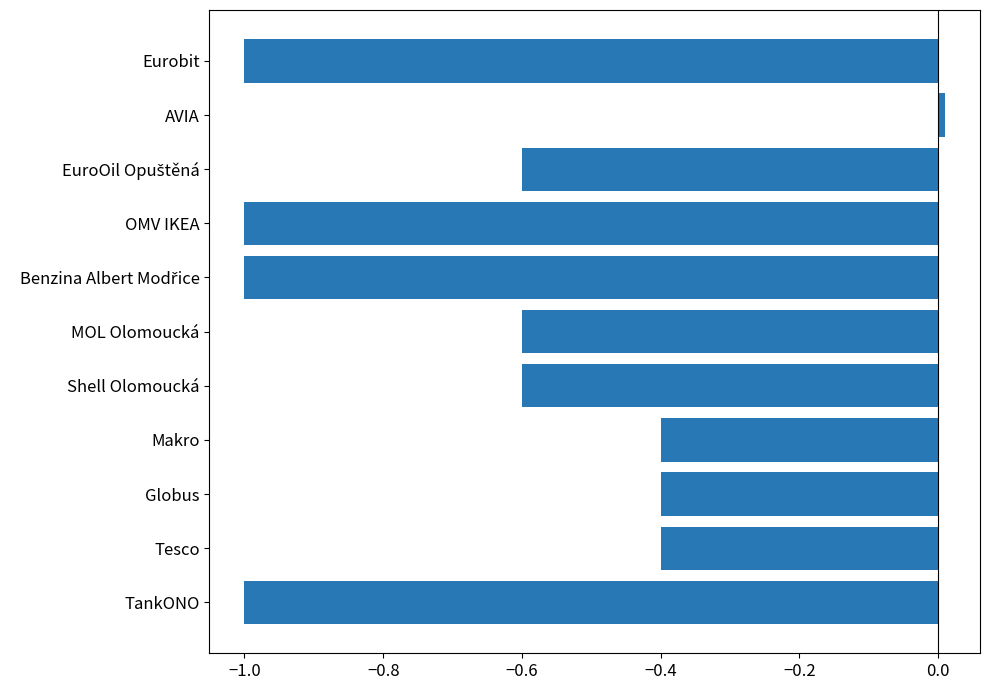

At which category does the chart reach its peak across all series?

AVIA